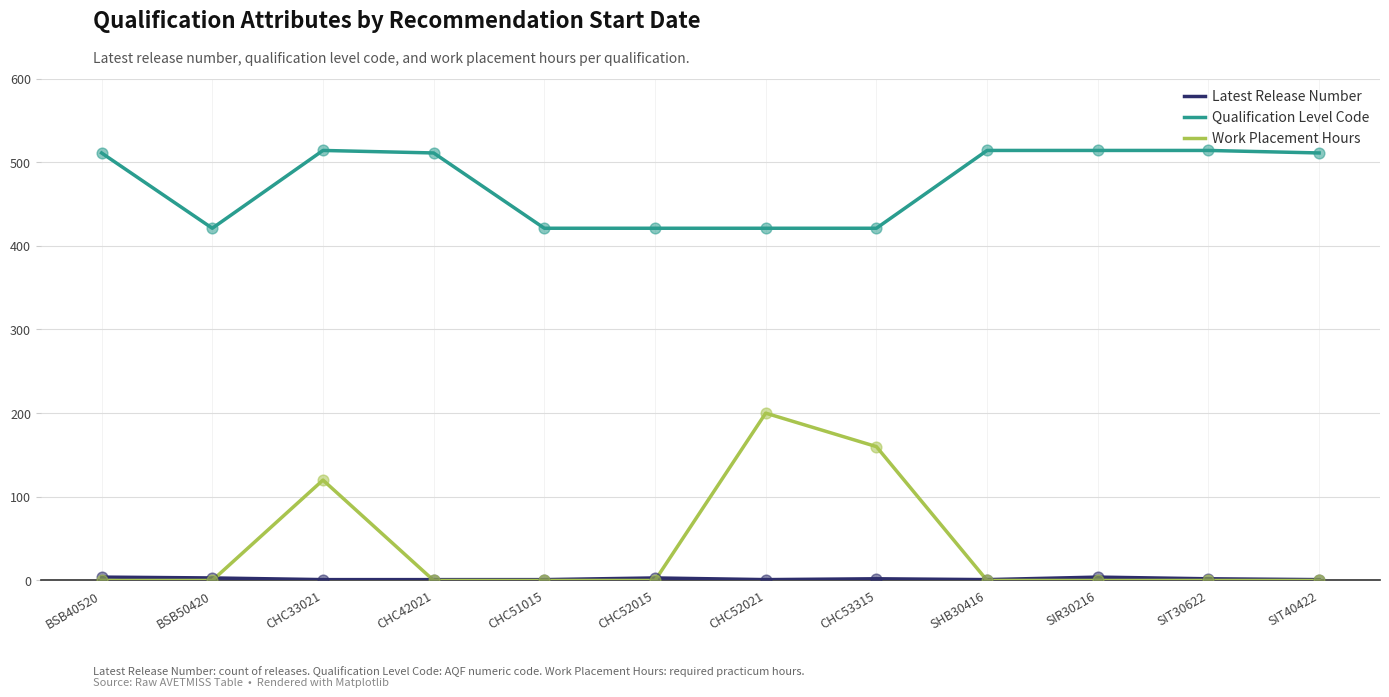

Which series has the widest spread of values?

Work Placement Hours